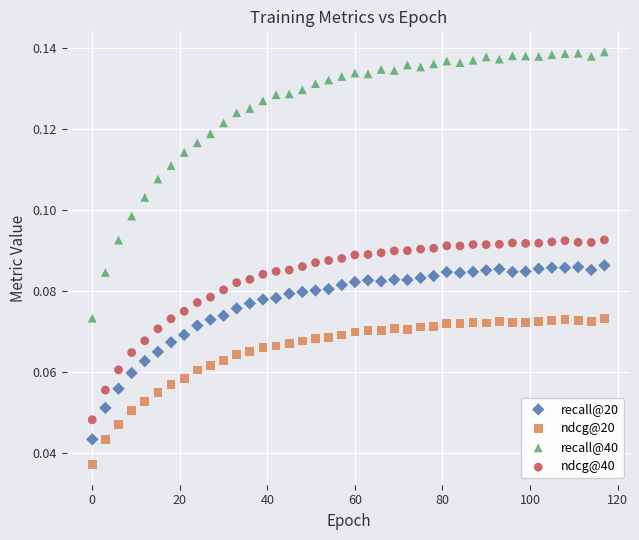

Which series contains the lowest Y value?

ndcg@20